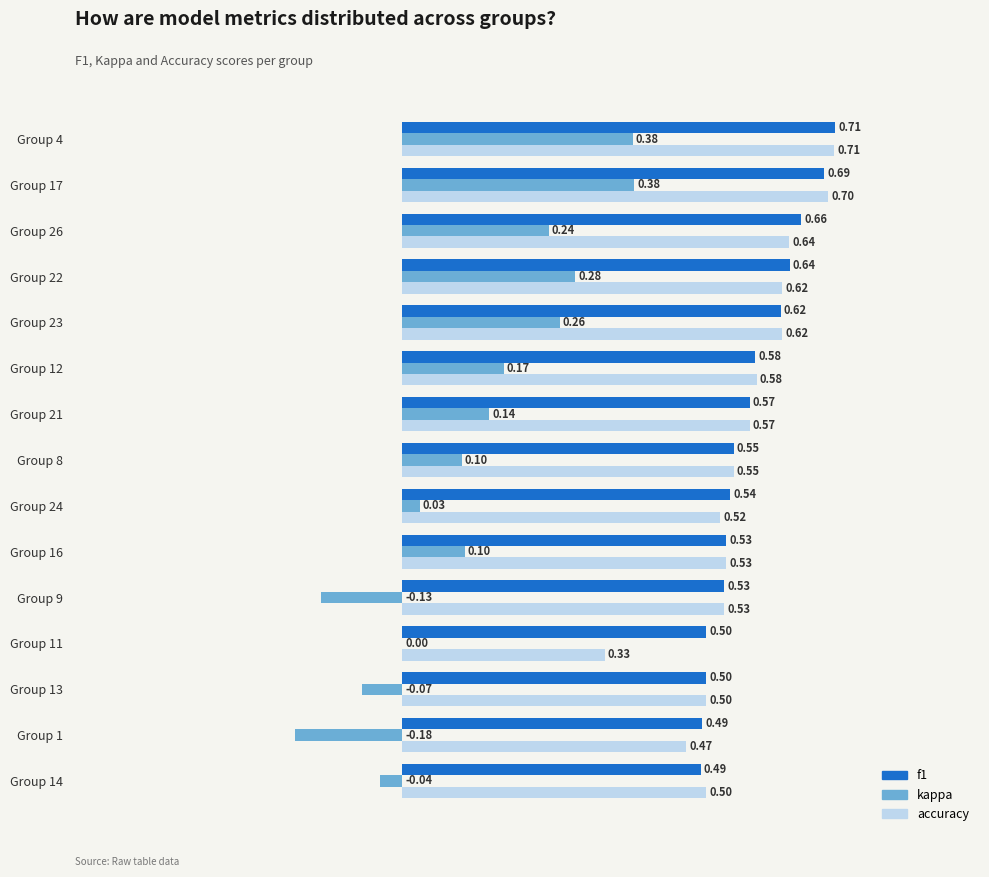

What is the sum of all f1 values?

8.6